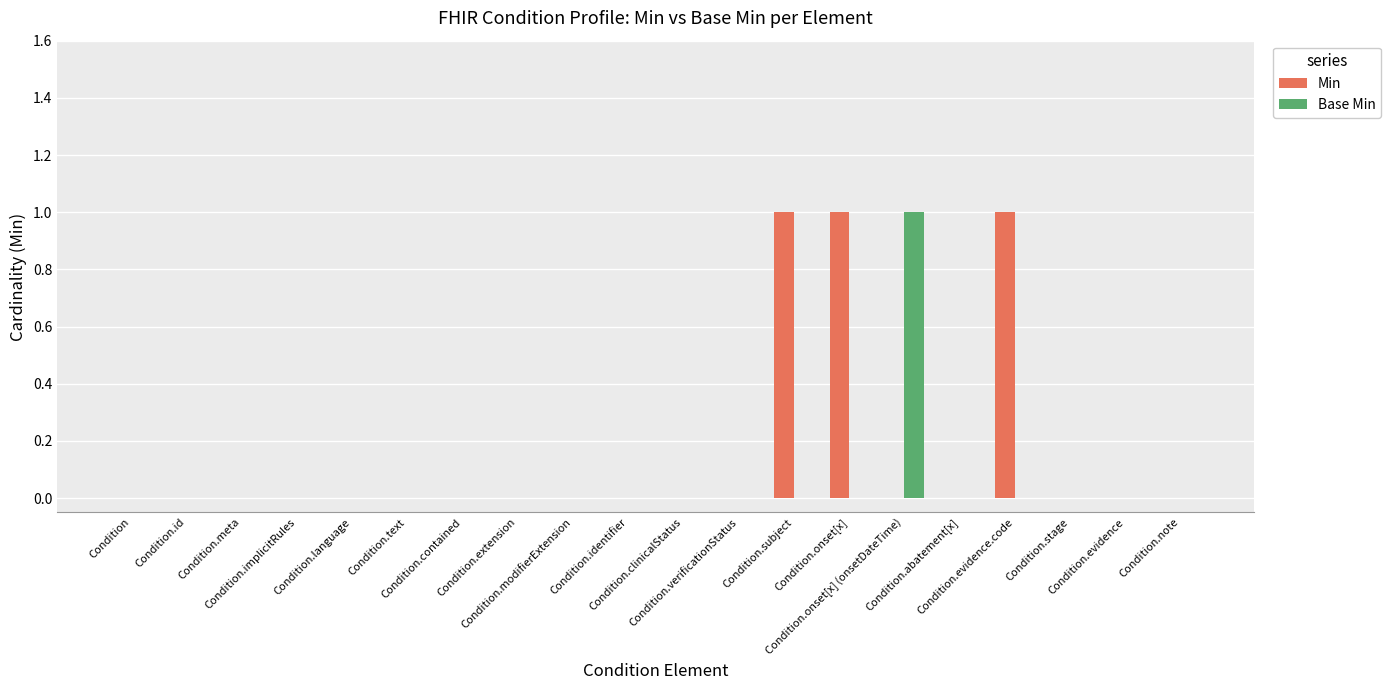

What are all the series names shown in the legend?

Min, Base Min